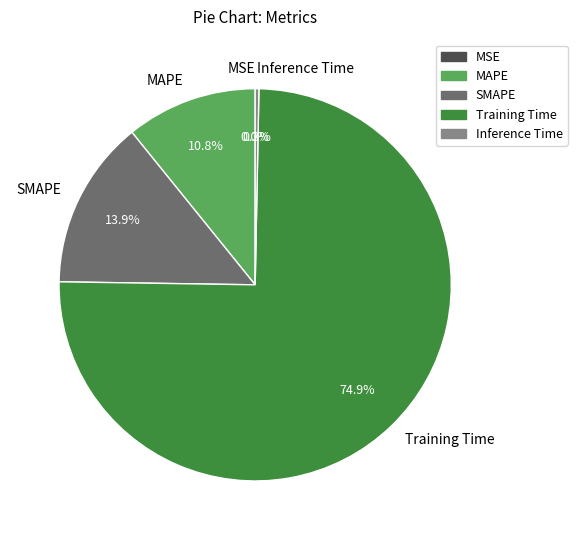

What percentage do Inference Time and SMAPE together represent?

14.2%